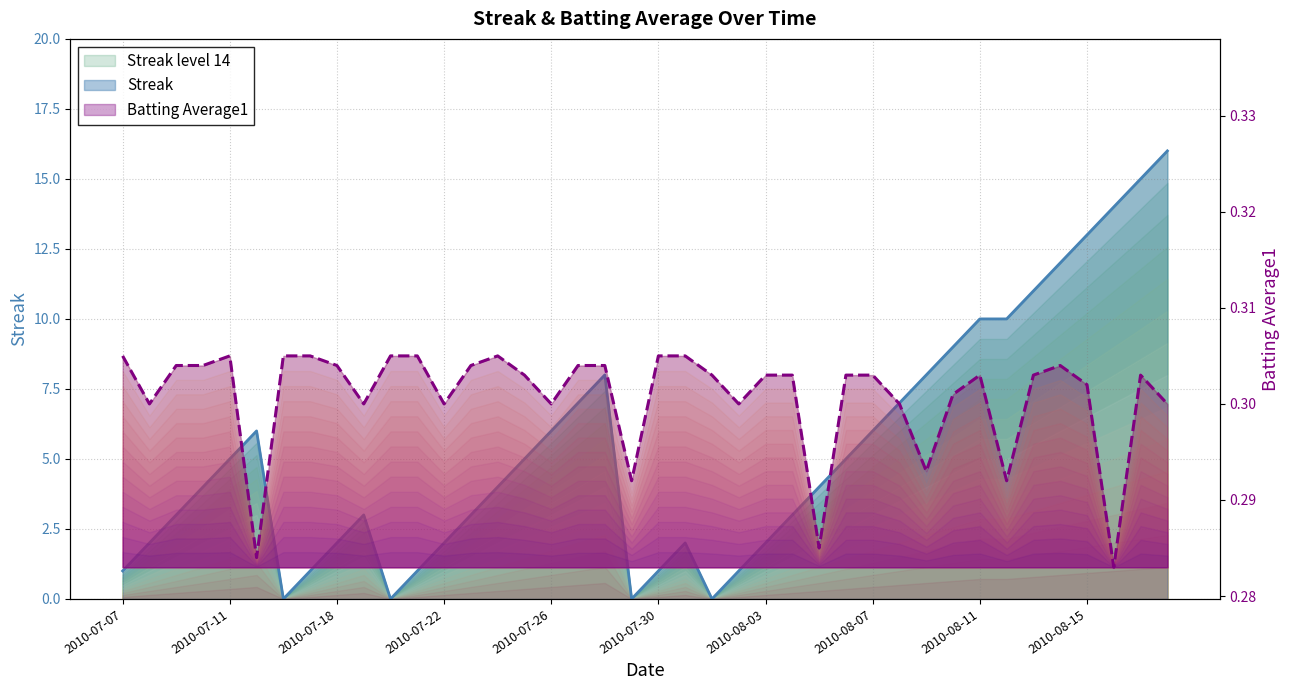

How many Batting Average1 values are between 0 and 1?

40